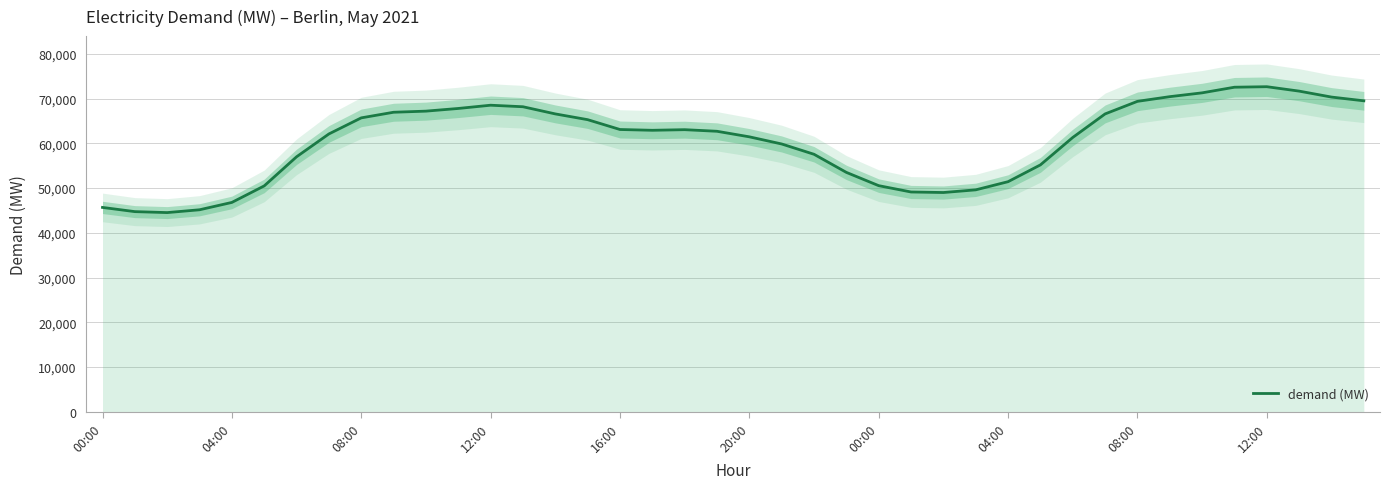

What is the difference between the values at 18 and 32?

6330.5